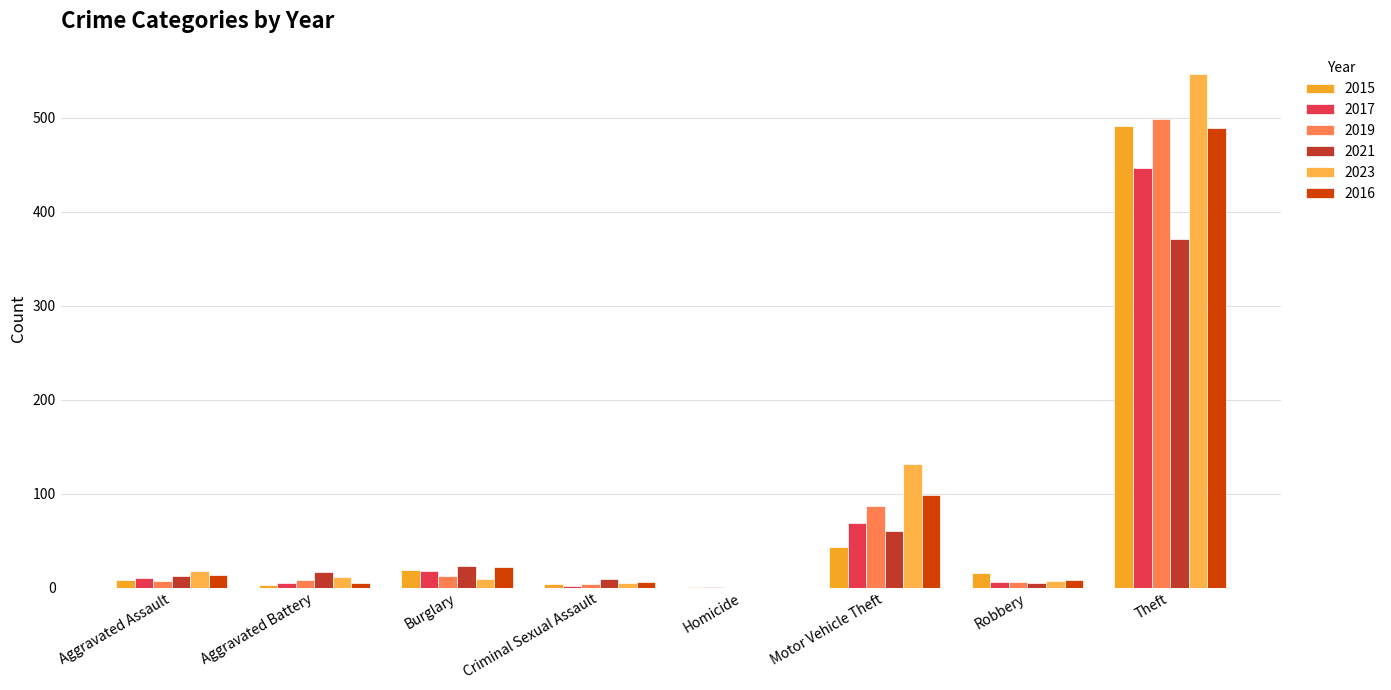

What value does the 2019 series have at Motor Vehicle Theft, to the nearest 50?

100